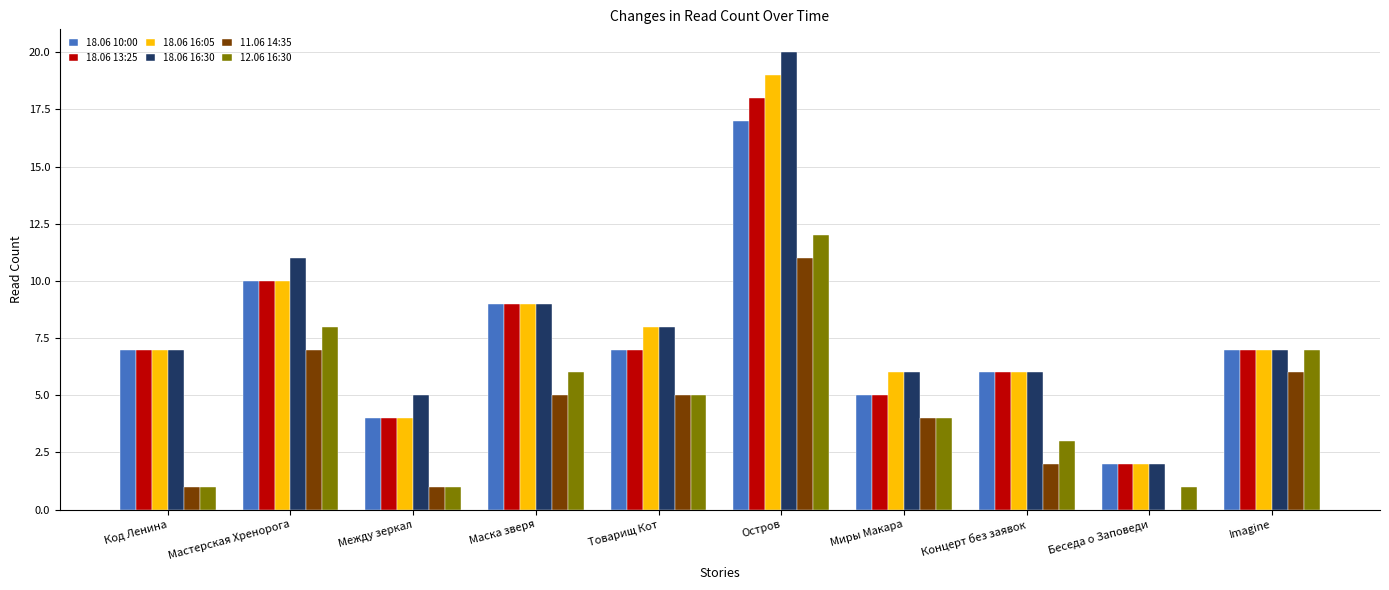

Is it true that 18.06 10:00 equals 5 at Миры Макара?

True